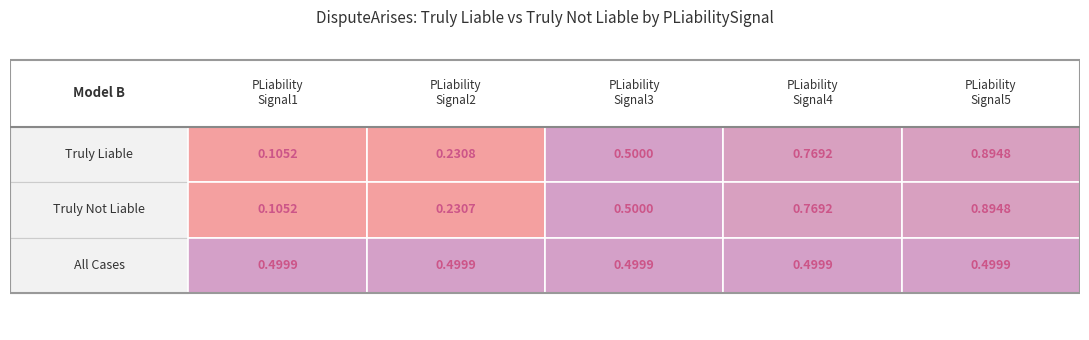

The Liability Strength4 series shows 0.8 at 0. True or false?

True